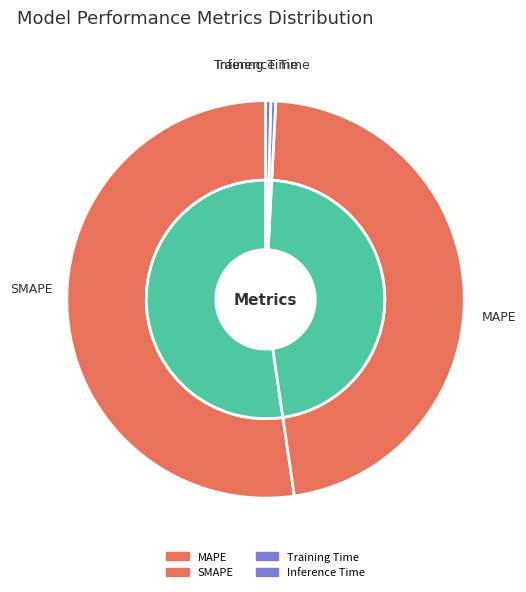

How many slices are in this pie chart?

4